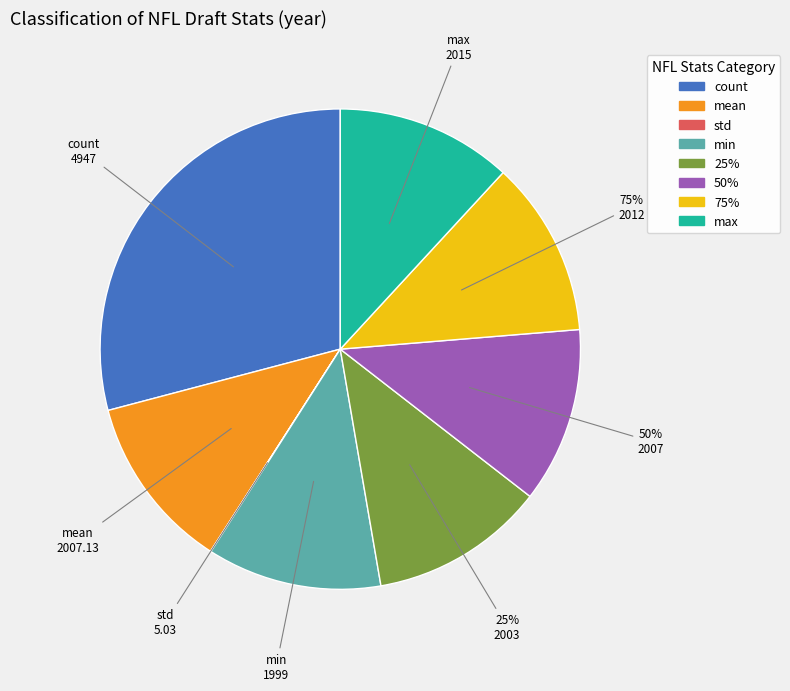

Which slice is the largest?

count